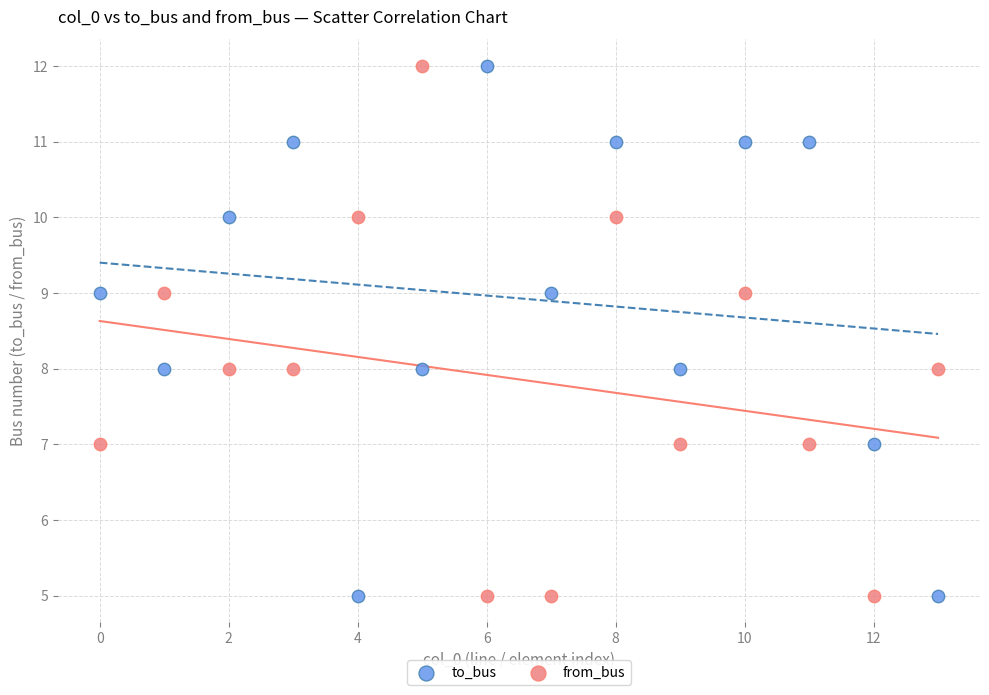

What are all the series names shown in the legend?

to_bus, from_bus